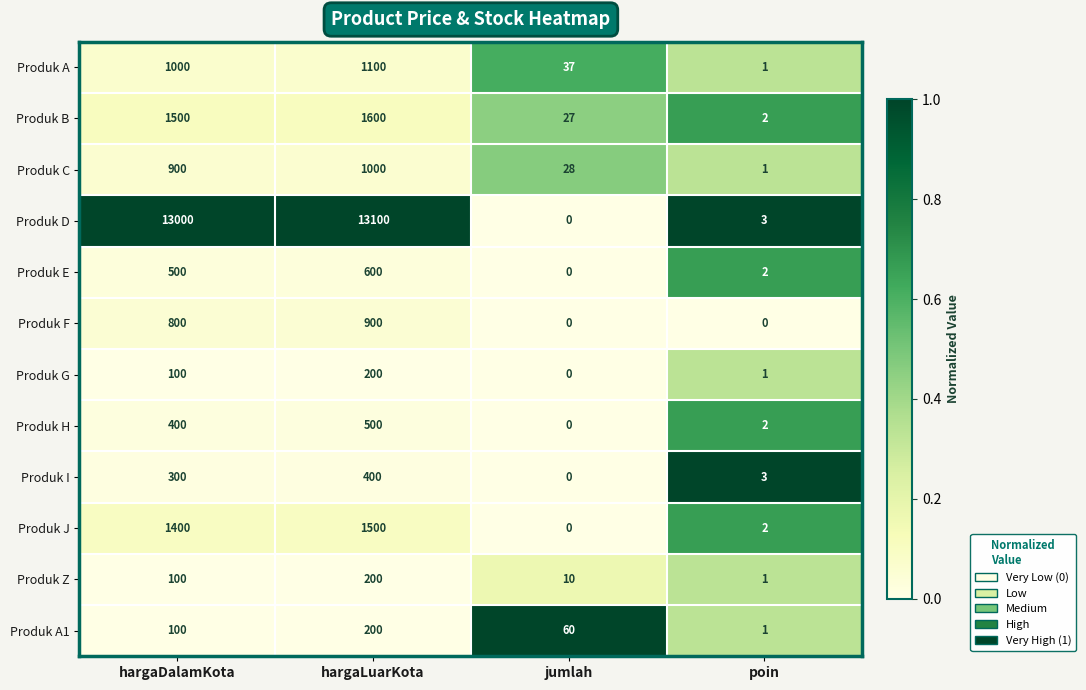

What is the sum of the Produk B values at hargaLuarKota and jumlah?

1627